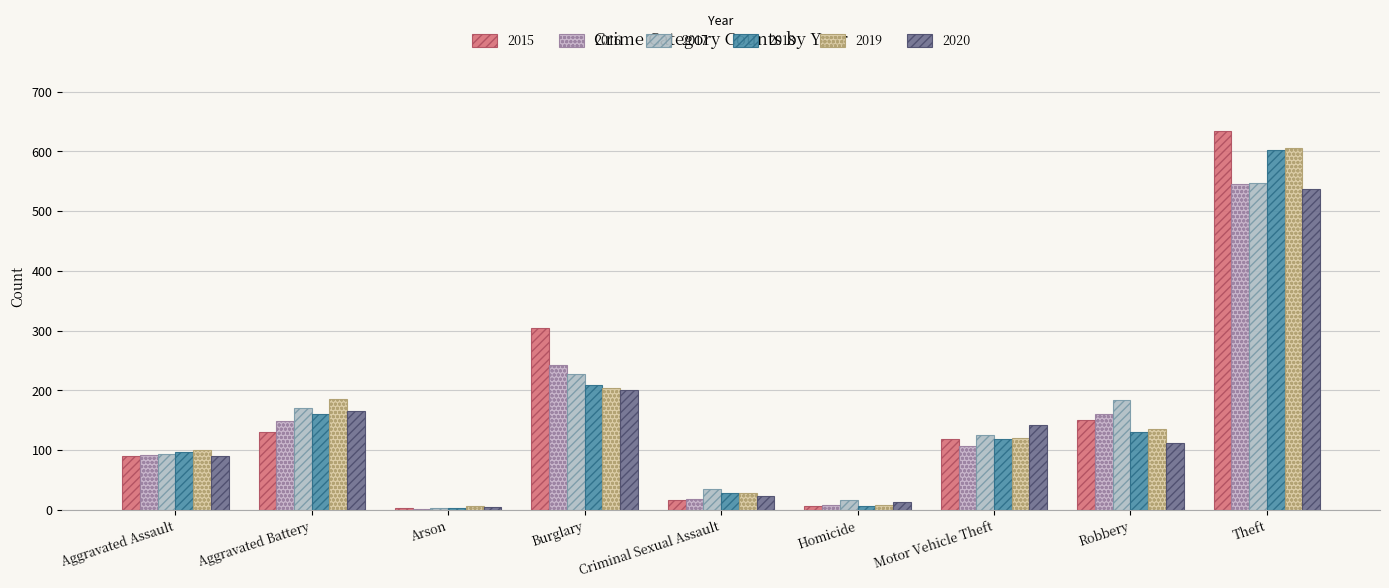

Reading right to left, extract all data points from this chart.

2015: Theft=634	Robbery=151	Motor Vehicle Theft=119	Homicide=7	Criminal Sexual Assault=16	Burglary=304	Arson=4	Aggravated Battery=131	Aggravated Assault=90
2016: Theft=546	Robbery=161	Motor Vehicle Theft=107	Homicide=9	Criminal Sexual Assault=18	Burglary=243	Arson=2	Aggravated Battery=149	Aggravated Assault=92
2017: Theft=547	Robbery=184	Motor Vehicle Theft=125	Homicide=16	Criminal Sexual Assault=35	Burglary=228	Arson=4	Aggravated Battery=170	Aggravated Assault=94
2018: Theft=602	Robbery=131	Motor Vehicle Theft=119	Homicide=7	Criminal Sexual Assault=29	Burglary=209	Arson=3	Aggravated Battery=161	Aggravated Assault=97
2019: Theft=605	Robbery=135	Motor Vehicle Theft=121	Homicide=9	Criminal Sexual Assault=28	Burglary=204	Arson=6	Aggravated Battery=185	Aggravated Assault=100
2020: Theft=538	Robbery=112	Motor Vehicle Theft=142	Homicide=14	Criminal Sexual Assault=23	Burglary=201	Arson=5	Aggravated Battery=165	Aggravated Assault=91